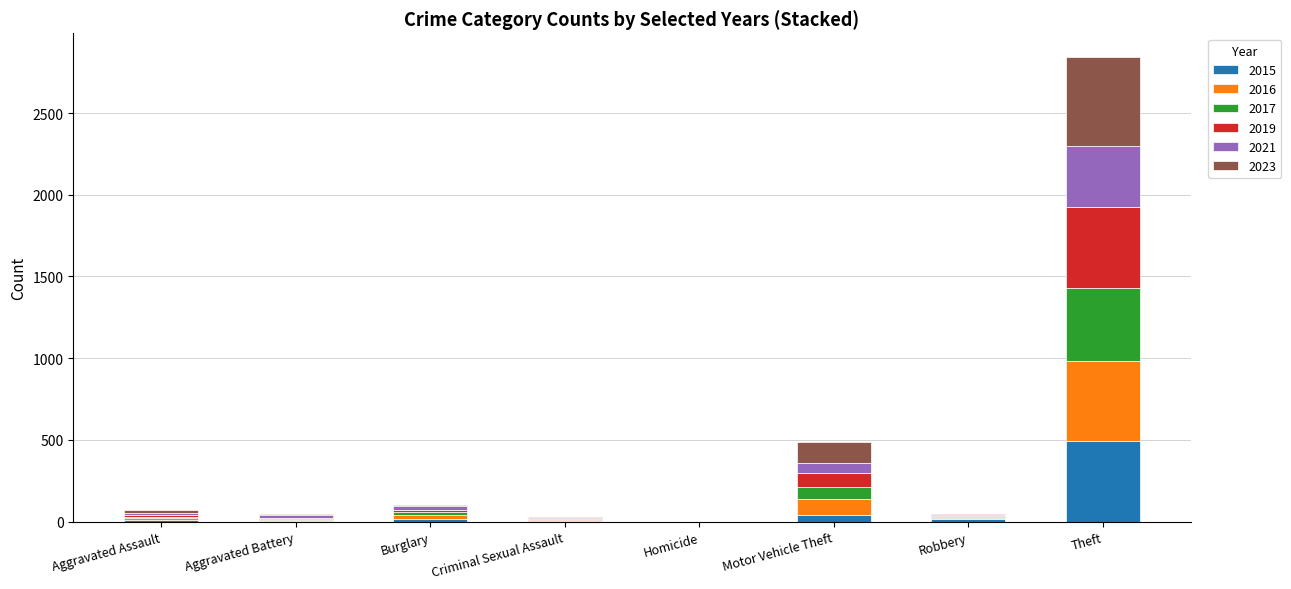

Which category has the highest value in the 2015 series?

Theft